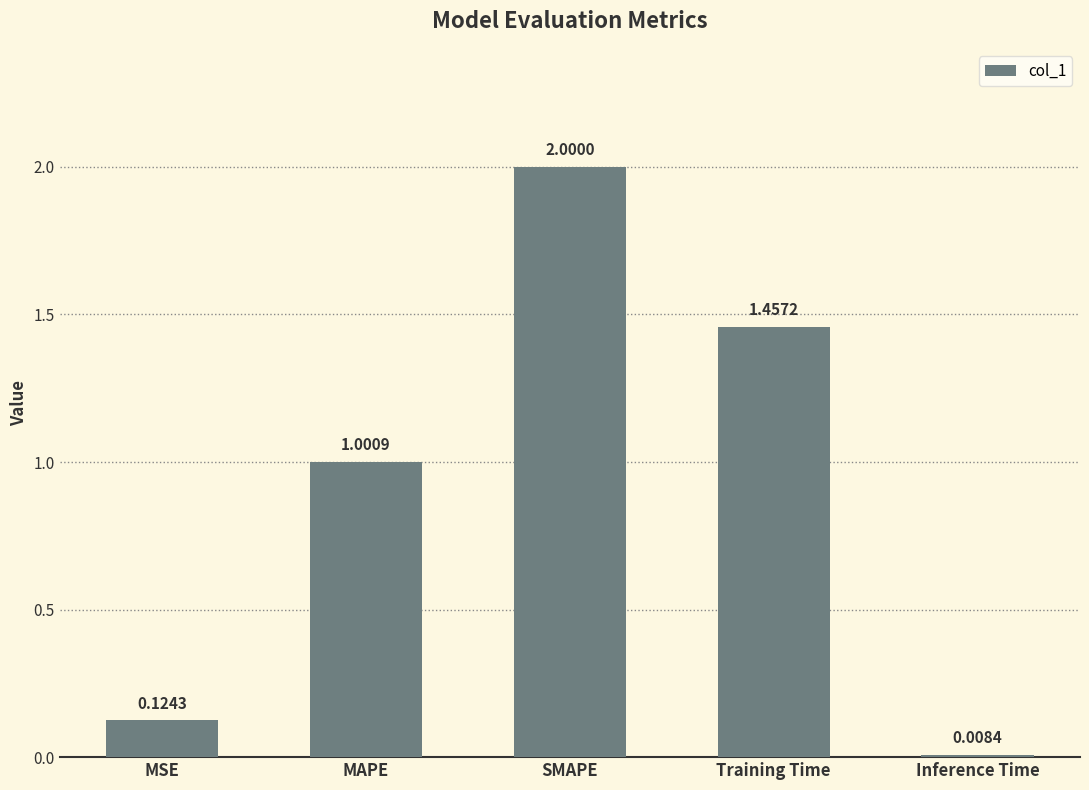

At which label does the data first exceed 1?

MAPE